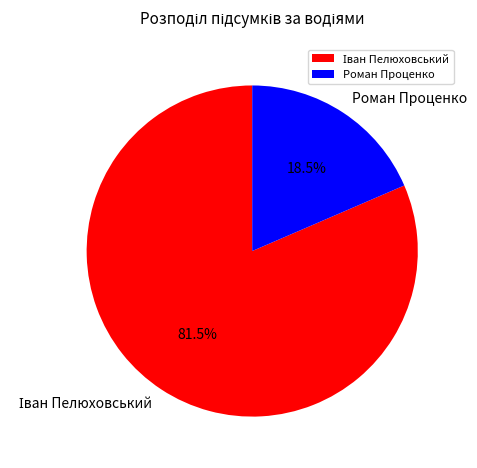

The Роман Проценко slice represents 7% of the pie. True or false?

False